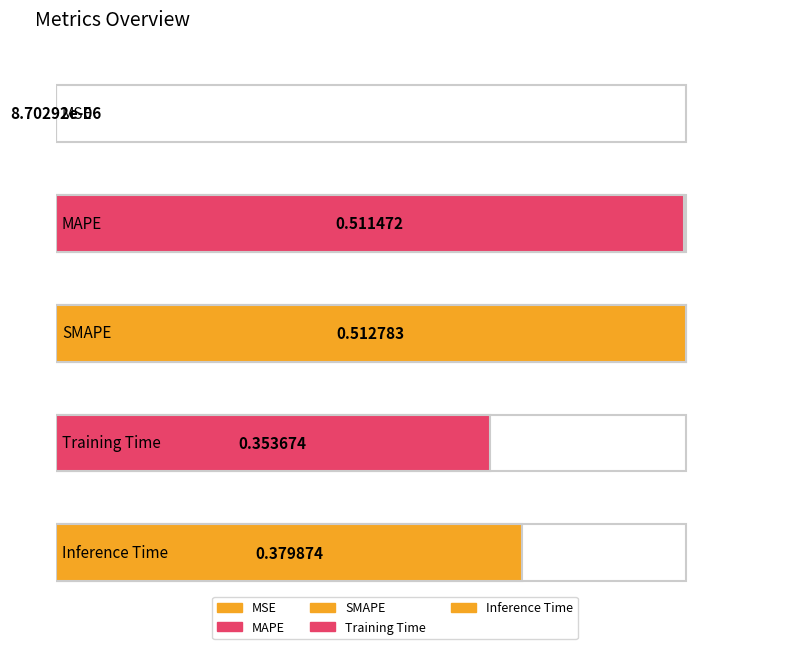

What is the difference between the maximum and second lowest values?

0.2